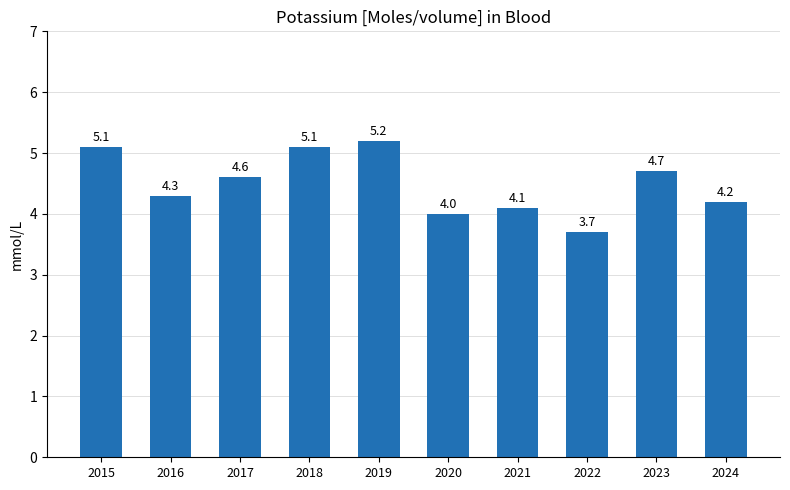

What is the difference between the values at 2016 and 2018?

0.8